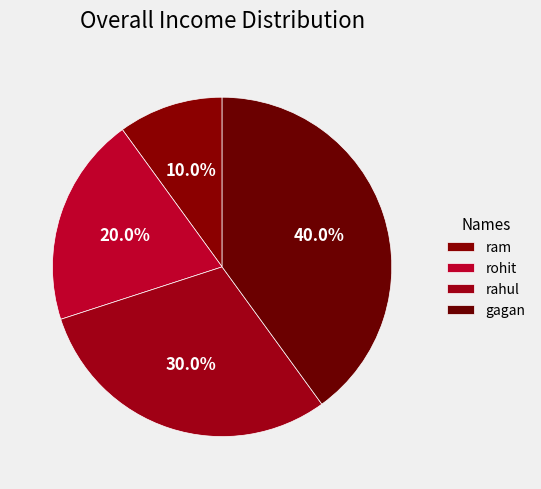

What is the smallest slice in the pie chart?

ram